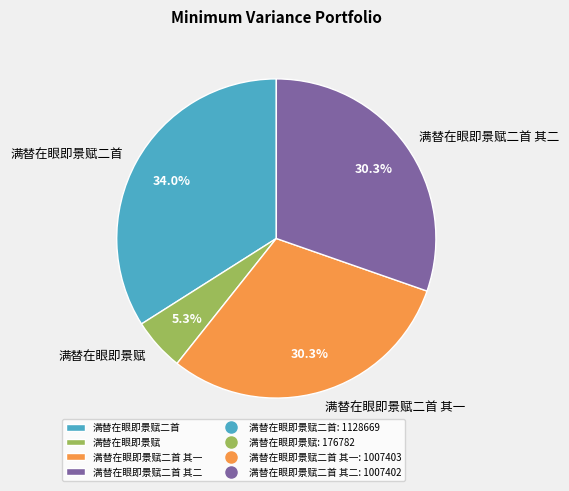

To the nearest percent, what is the difference between the 满替在眼即景赋二首 and 满替在眼即景赋二首 其一 slice percentages?

4%